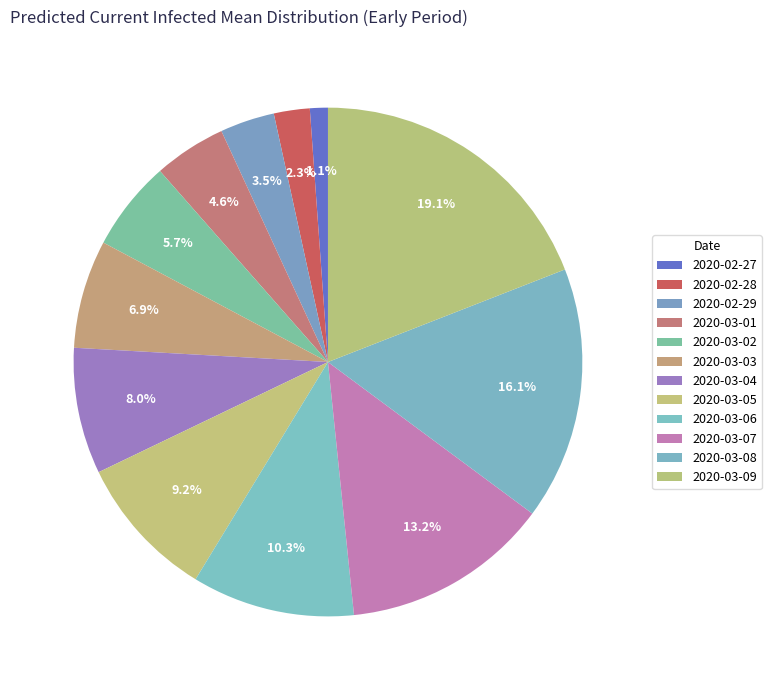

What percentage is NOT represented by 2020-03-08?

83.9%